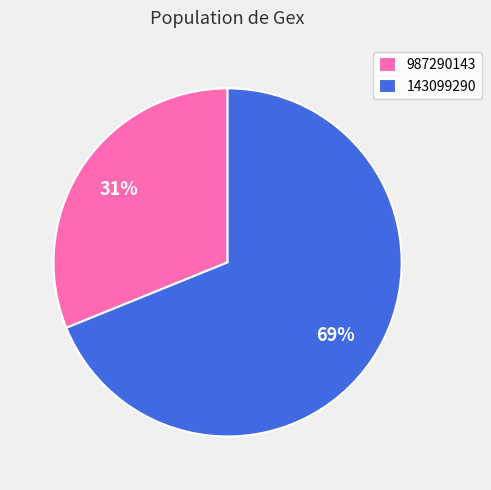

Rank the categories by value from highest to lowest.

143099290, 987290143